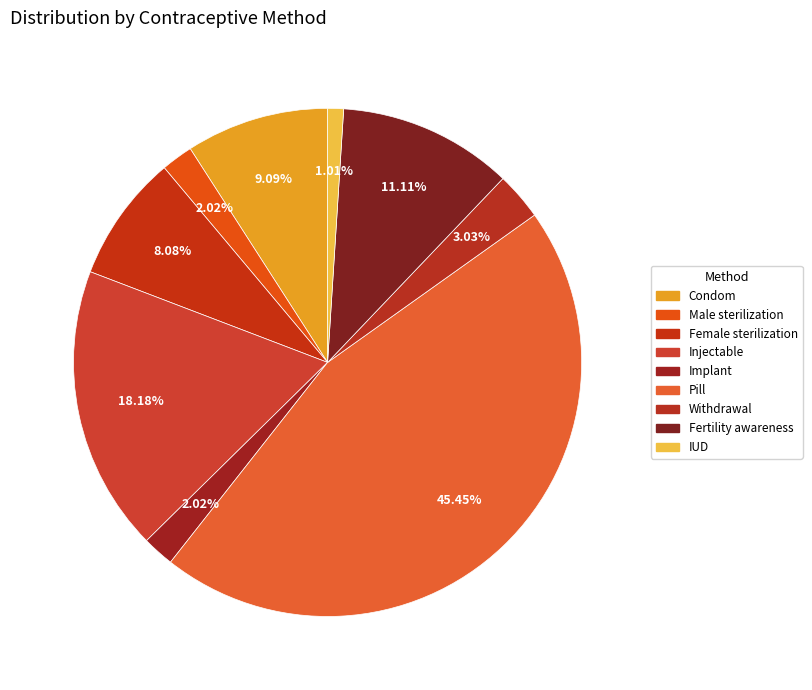

How many slices are in this pie chart?

9